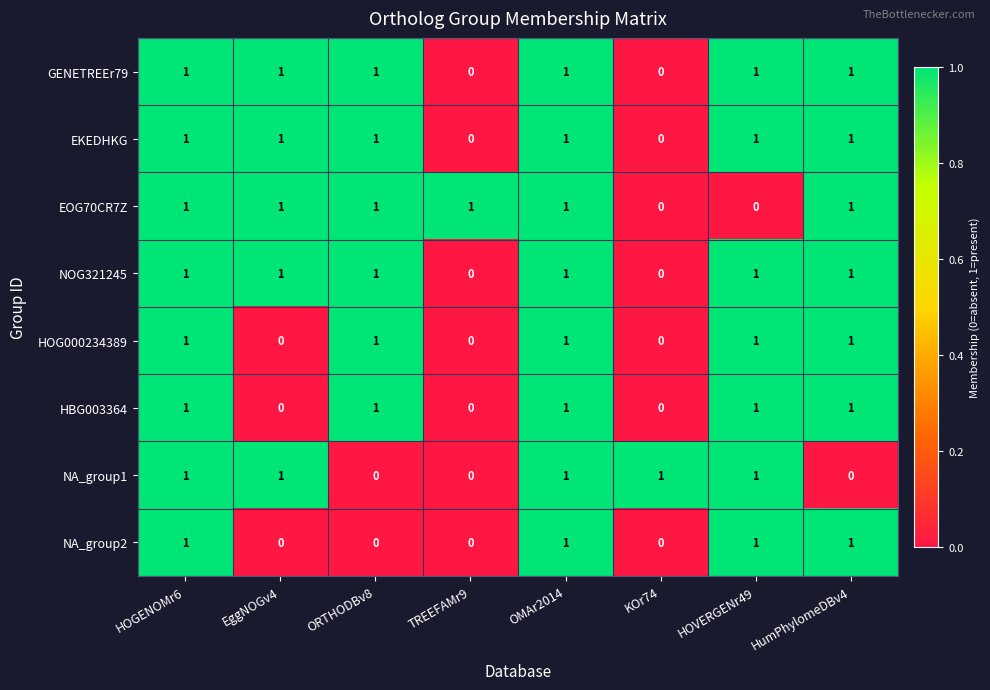

What is the sum of all GENETREEr79 values?

6